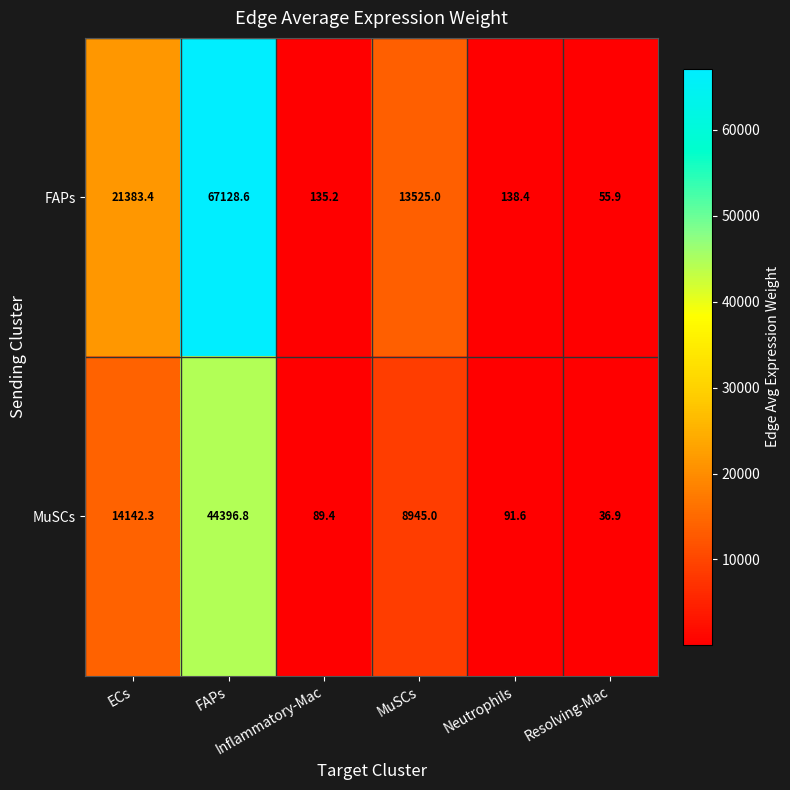

What is the greatest value displayed?

67128.6